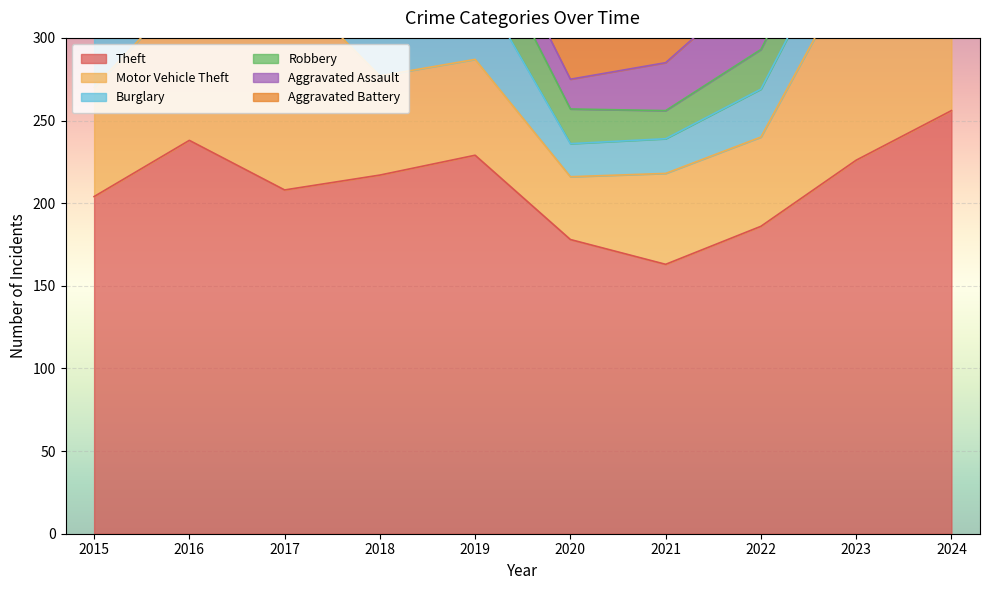

Rank the series at 2018 from highest to lowest value.

Theft, Burglary, Motor Vehicle Theft, Robbery, Aggravated Assault, Aggravated Battery